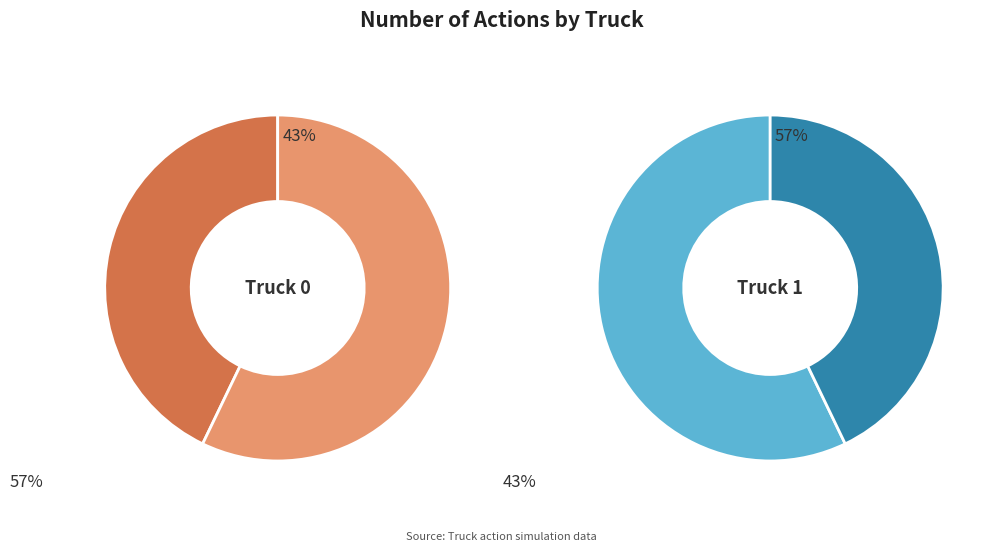

Combined, what portion of the pie is Truck 1 and Truck 0?

100.0%